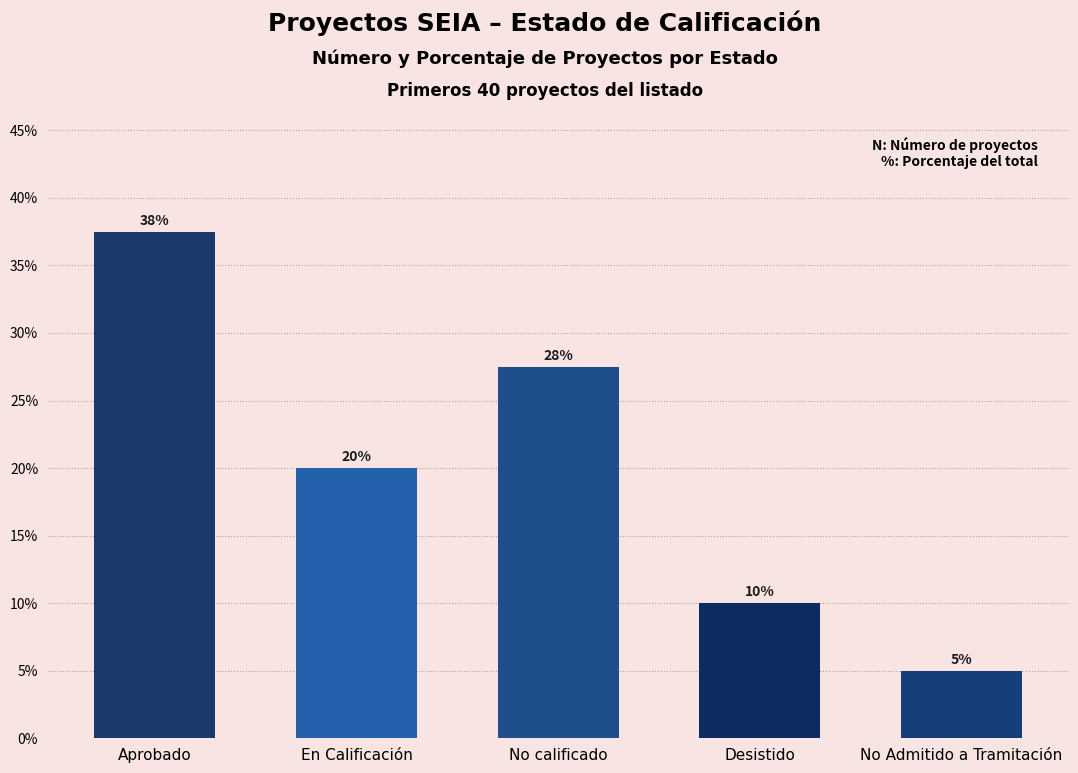

The chart shows a value of 20.0 at En Calificación. True or false?

True